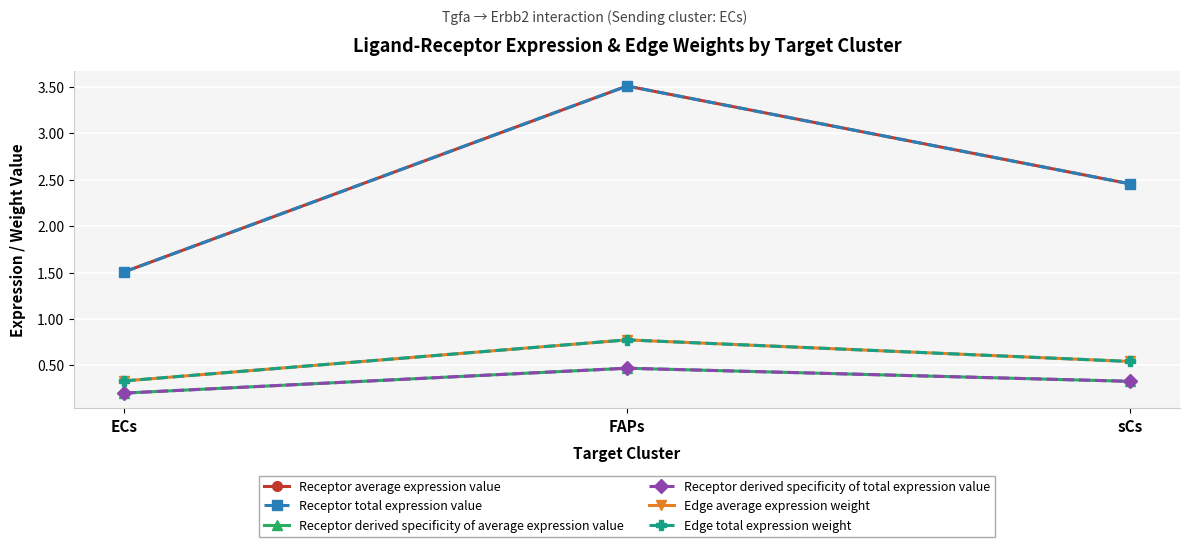

Count the number of data series in this chart.

6